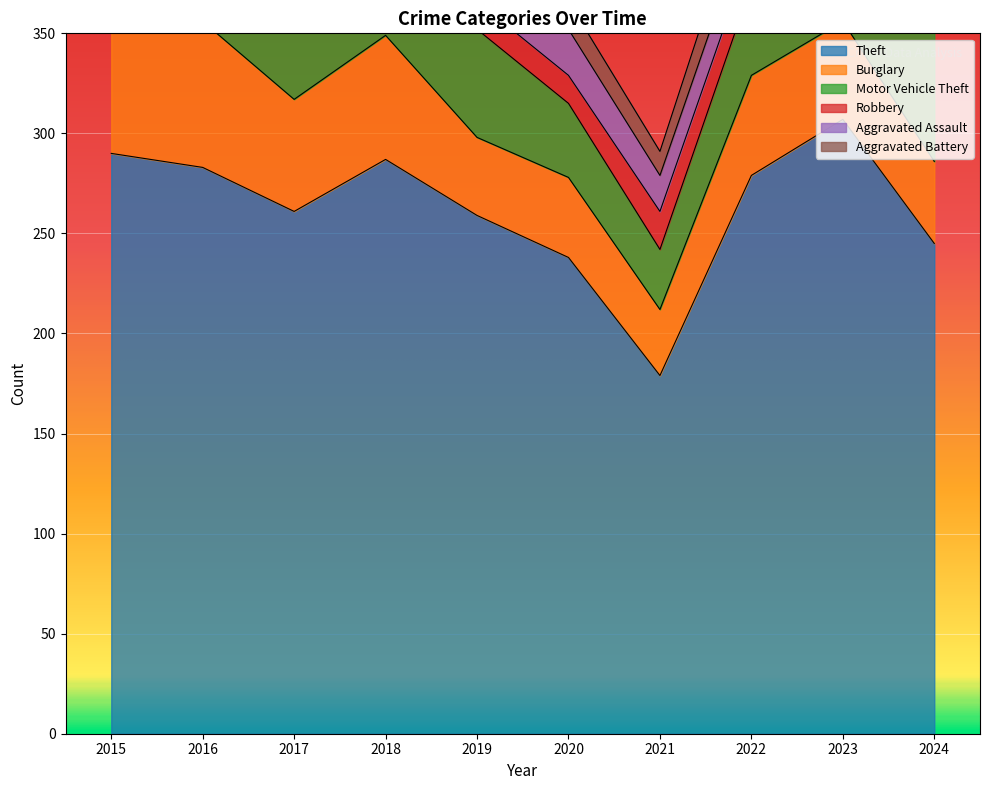

What is the value of the Burglary point at the 7th from the left?

33